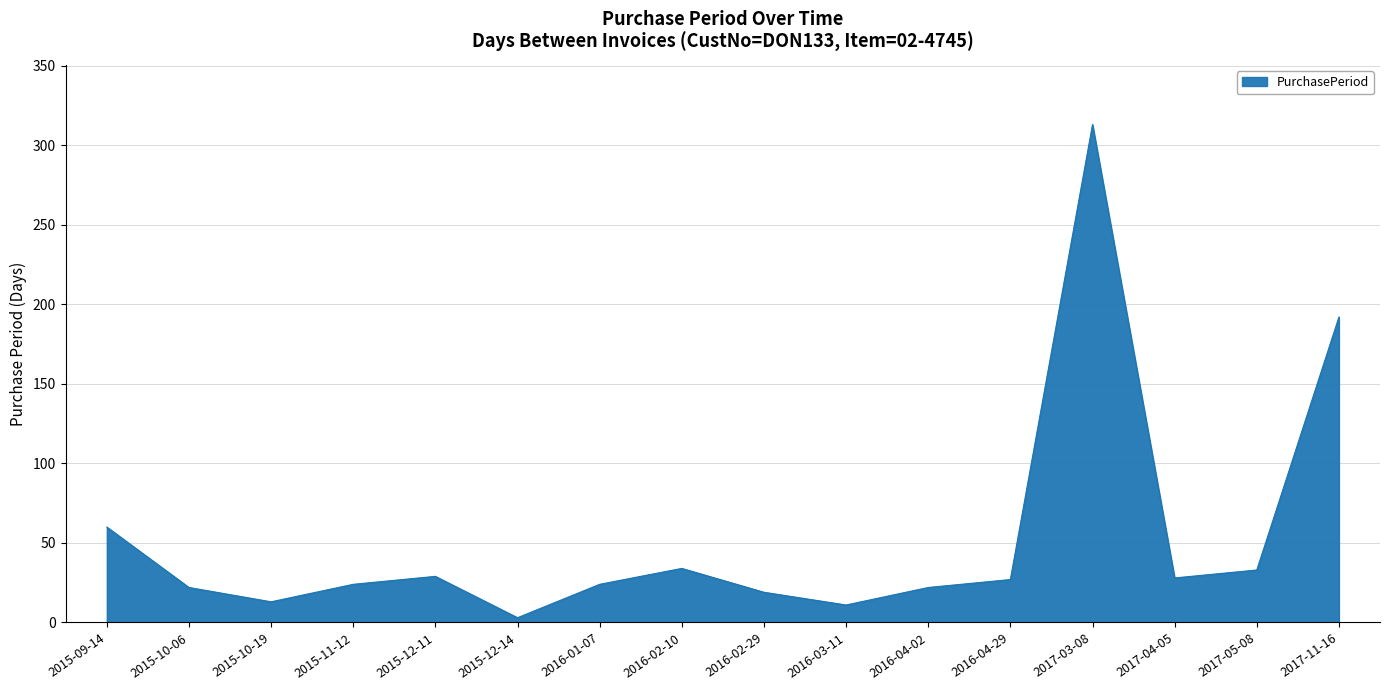

What is the change in value from 2016-04-02 to 2016-04-29?

+5